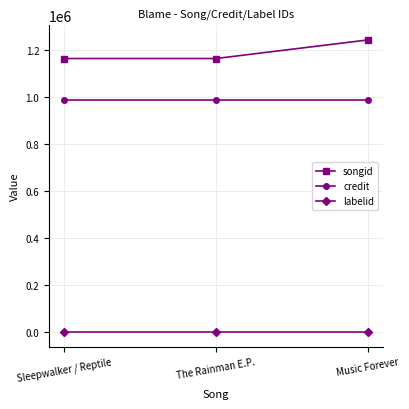

Which series has the largest range (max minus min)?

songid